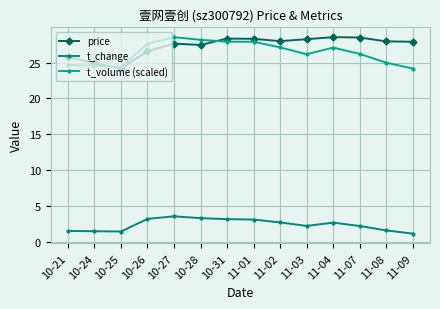

Which series changed the most between 10-25 and 10-27?

t_volume (scaled)